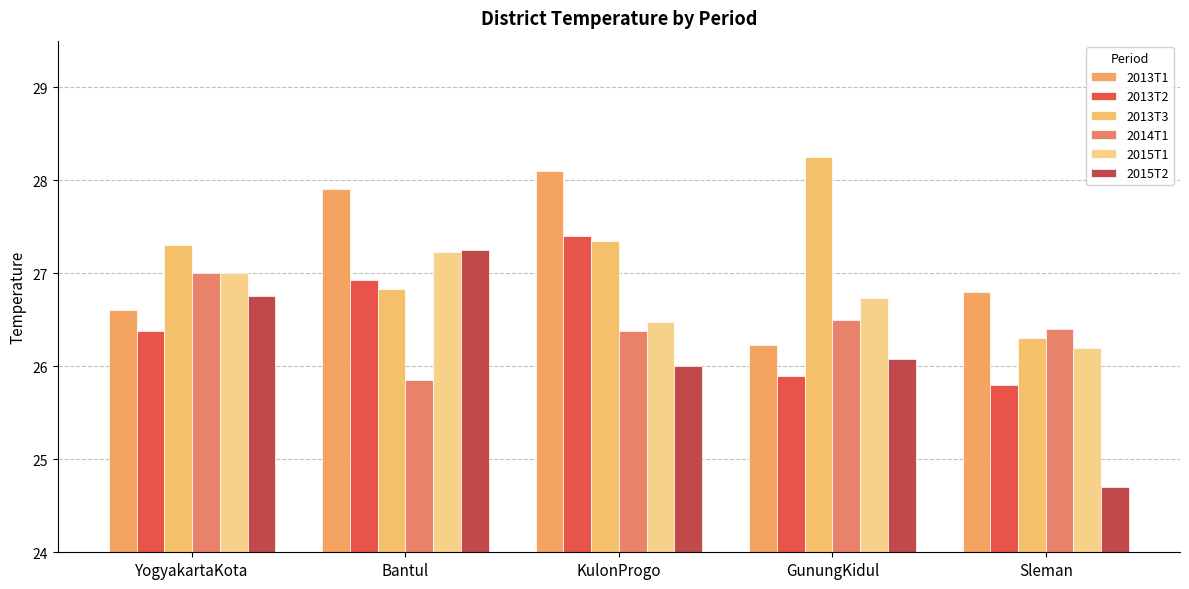

What is the approximate value of 2013T3 at Bantul?

26.8